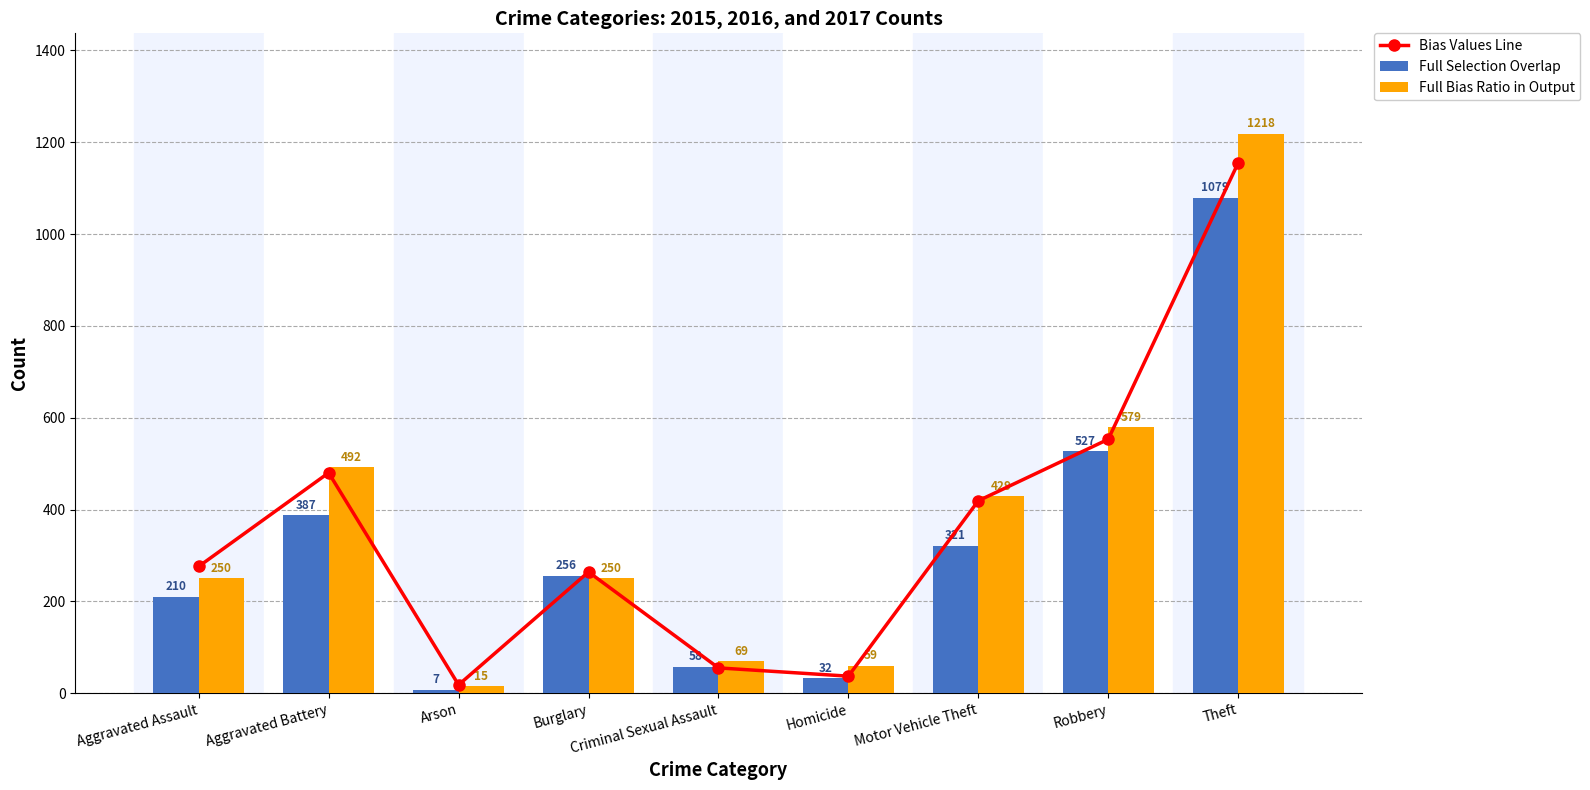

Reading left to right, what are all the values shown in this chart?

Bias Values Line: Aggravated Assault=276	Aggravated Battery=480	Arson=18	Burglary=264	Criminal Sexual Assault=55	Homicide=37	Motor Vehicle Theft=419	Robbery=553	Theft=1155
Full Selection Overlap: Aggravated Assault=210	Aggravated Battery=387	Arson=7	Burglary=256	Criminal Sexual Assault=58	Homicide=32	Motor Vehicle Theft=321	Robbery=527	Theft=1079
Full Bias Ratio in Output: Aggravated Assault=250	Aggravated Battery=492	Arson=15	Burglary=250	Criminal Sexual Assault=69	Homicide=59	Motor Vehicle Theft=429	Robbery=579	Theft=1218